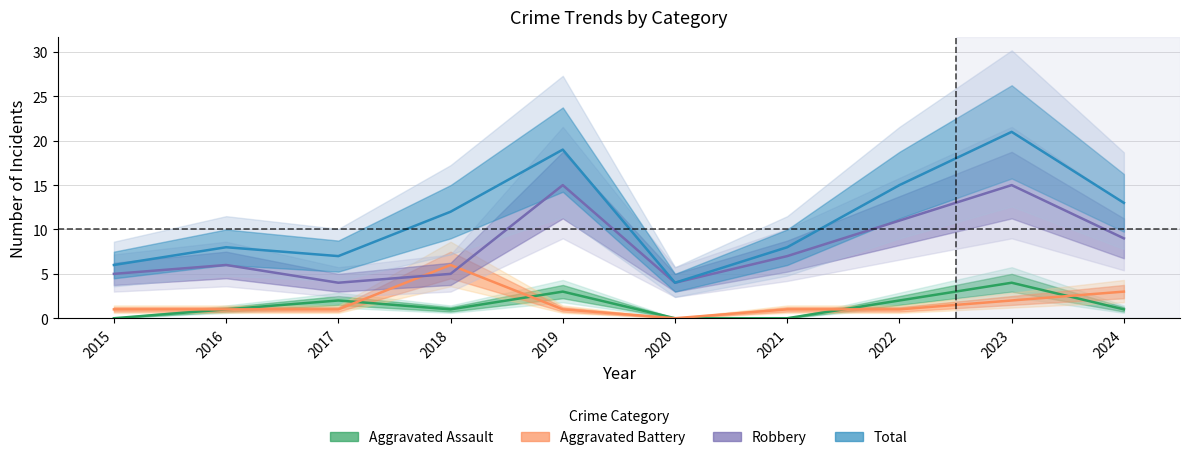

What is the spread (max minus min) of values at 2016?

7